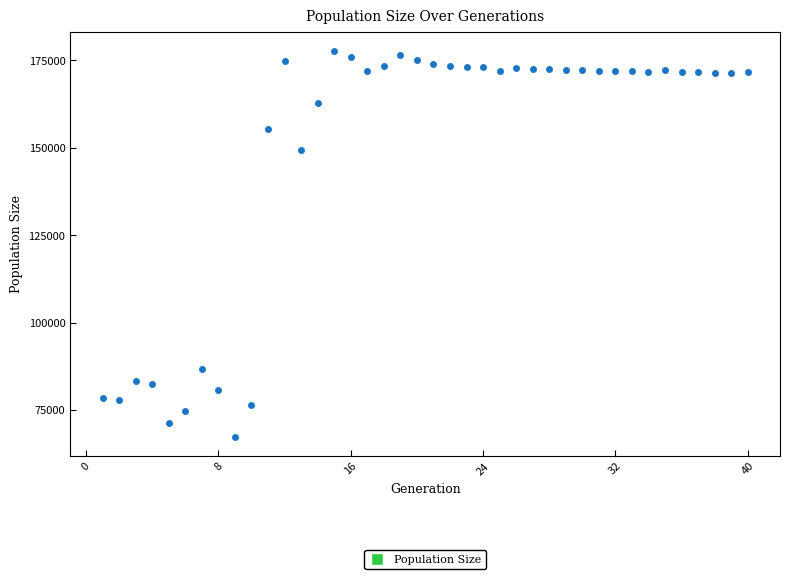

What Y value in the scatter plot is closest to 122563?

149499